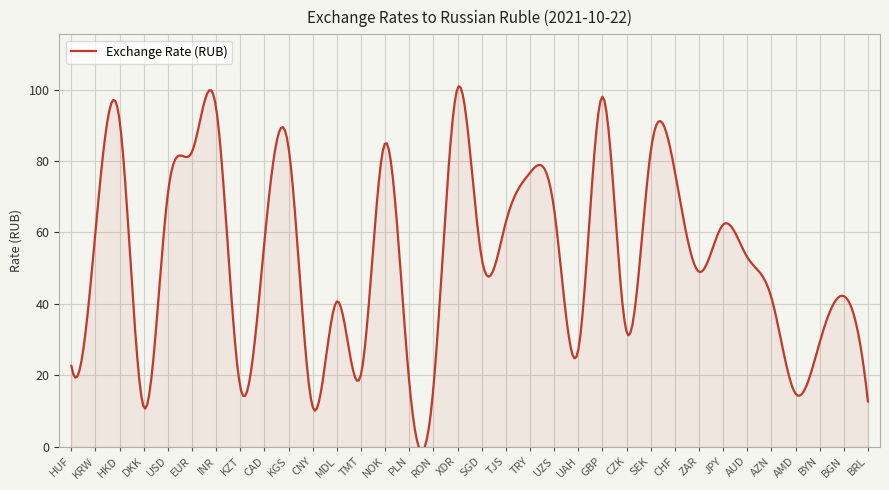

What is the greatest value displayed?

100.9